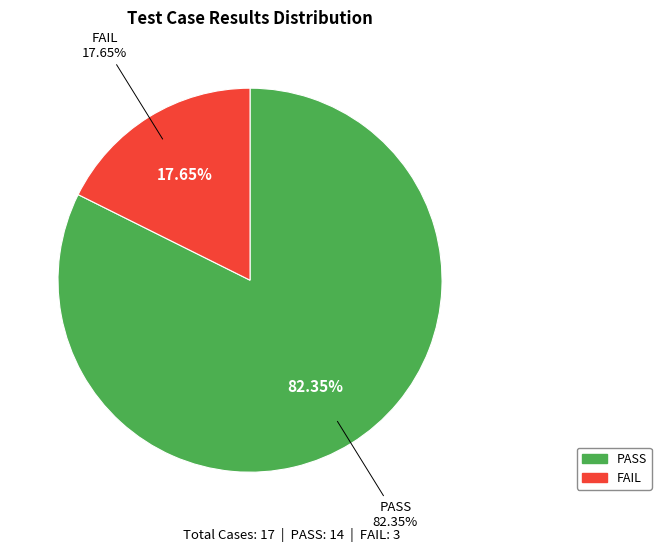

Rank the categories by value from lowest to highest.

FAIL, PASS